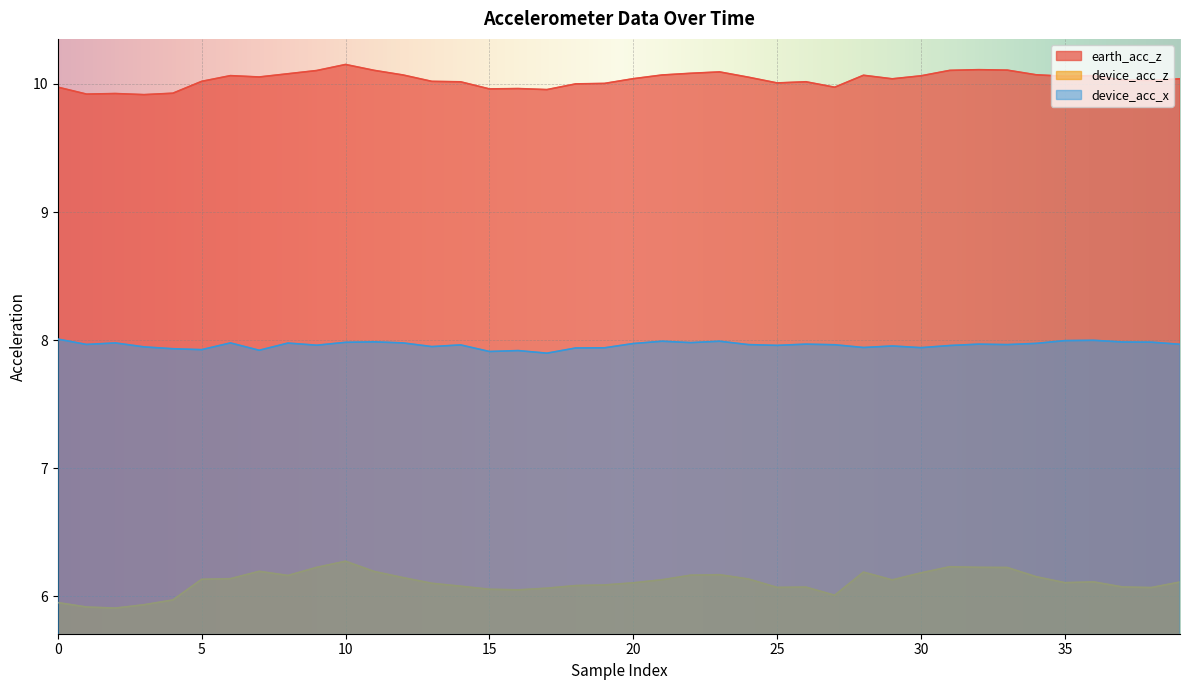

At which label does device_acc_z reach its peak?

10